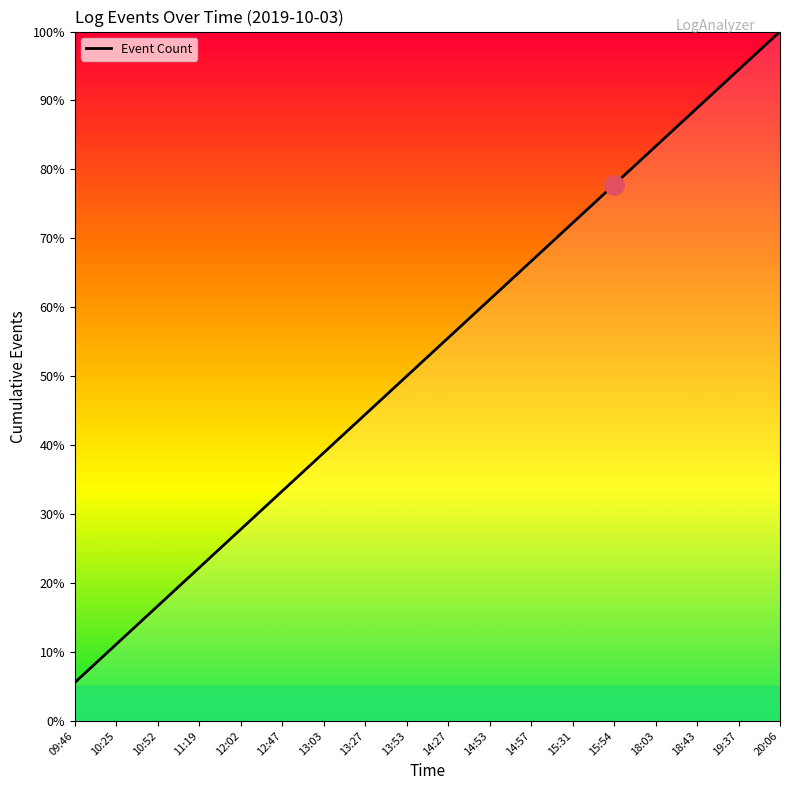

Rank the categories by value from lowest to highest.

09:46, 10:25, 10:52, 11:19, 12:02, 12:47, 13:03, 13:27, 13:53, 14:27, 14:53, 14:57, 15:31, 15:54, 18:03, 18:43, 19:37, 20:06